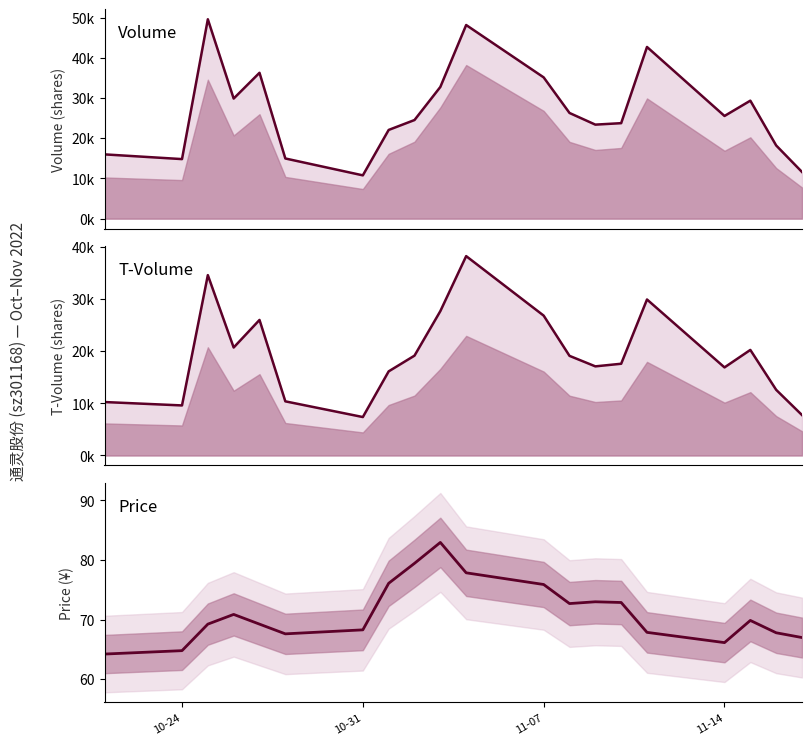

What is the average value of the volume line series?

26792.7